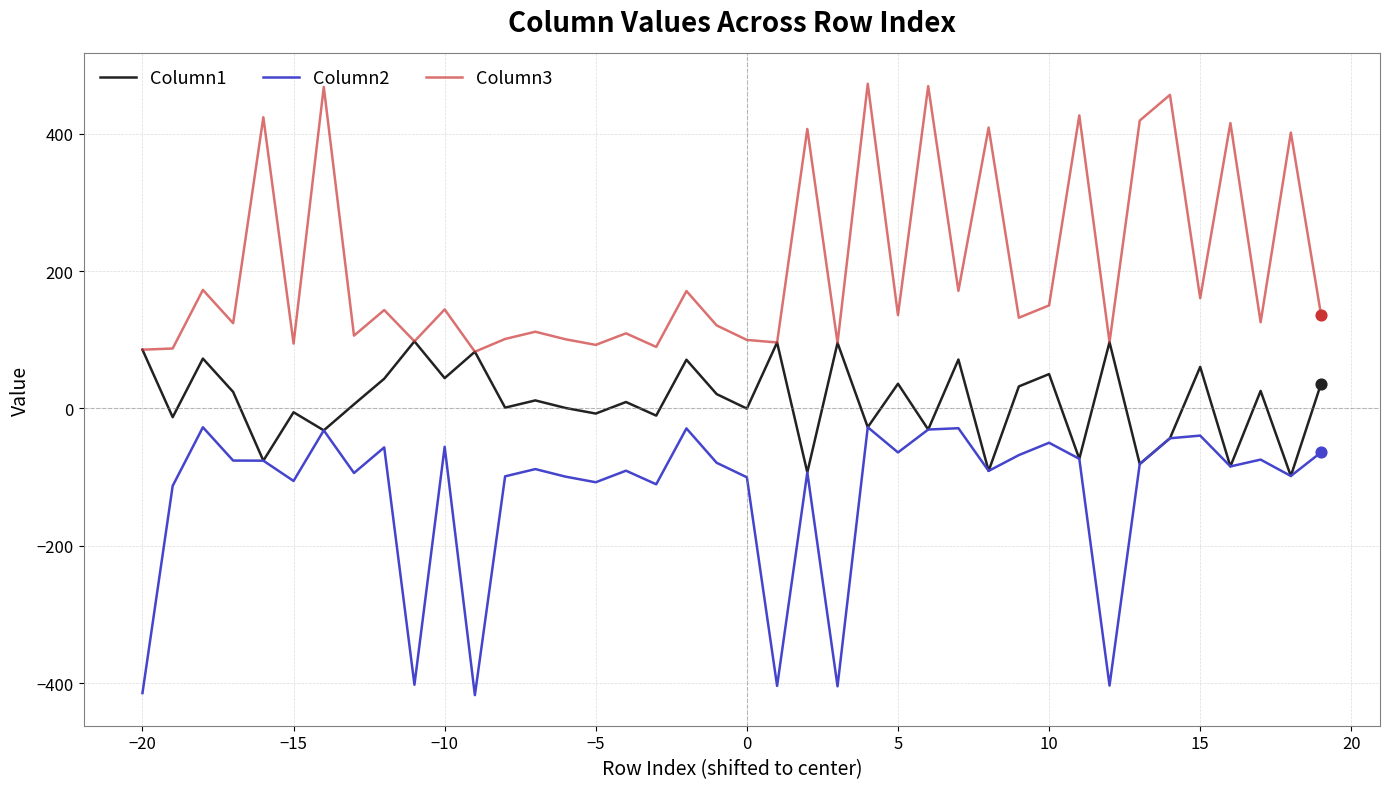

True or false: Column2 and Column3 cross at least once.

False